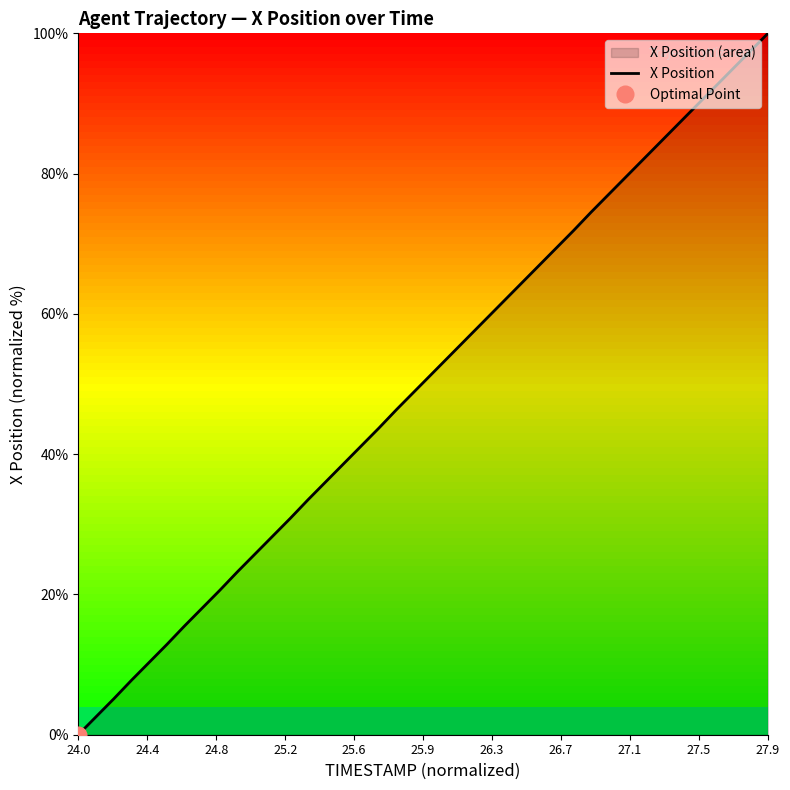

Which category has the lowest value in the X Position series?

24.0